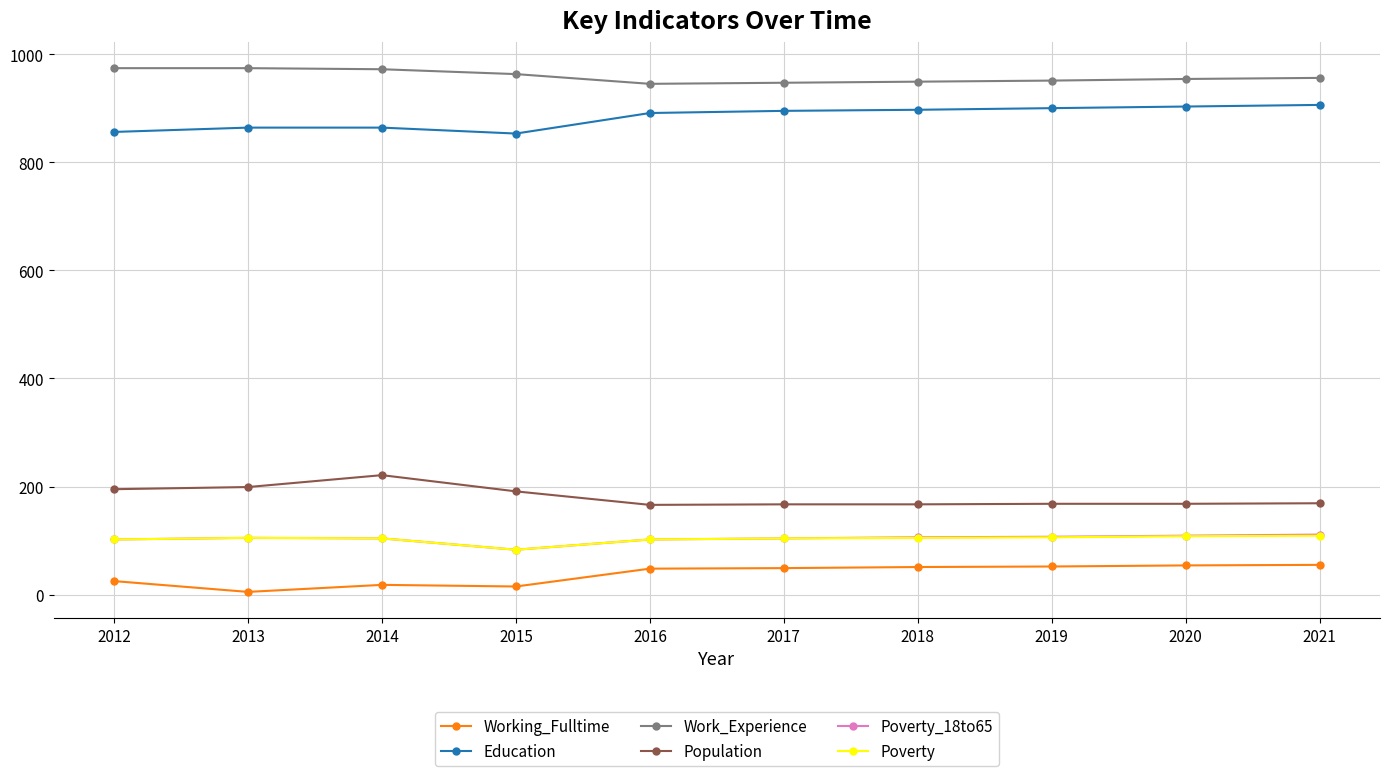

What is the total value across all series at 2018?

2275